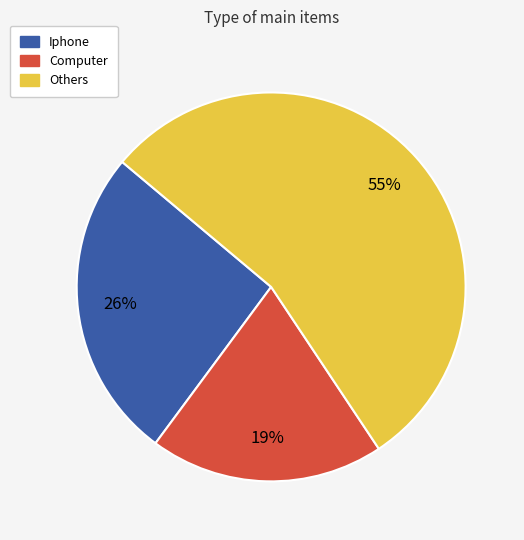

What percentage is the Computer slice, to the nearest percent?

19%